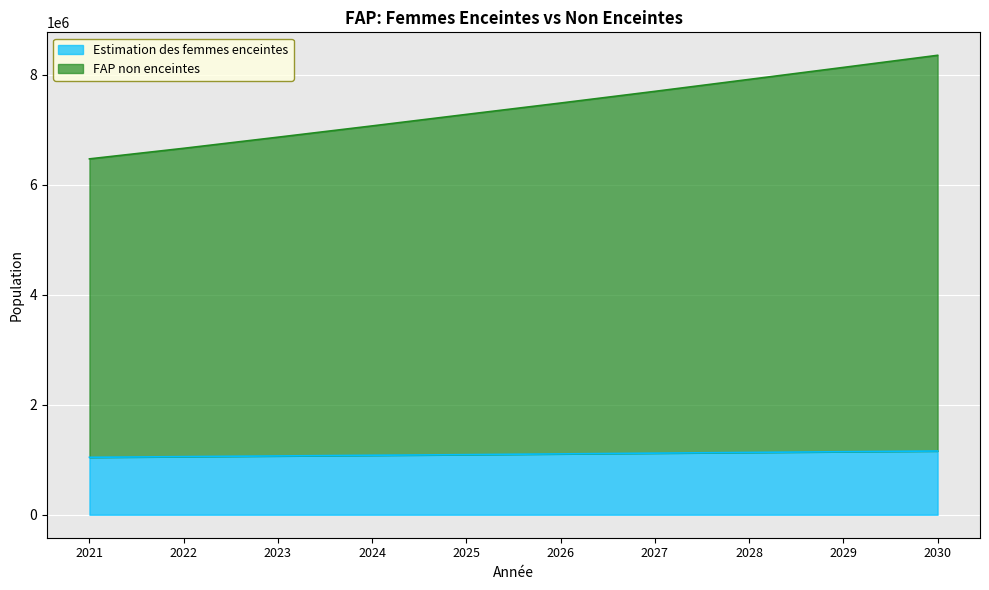

What is the spread (max minus min) of values at 2030?

7190680.9